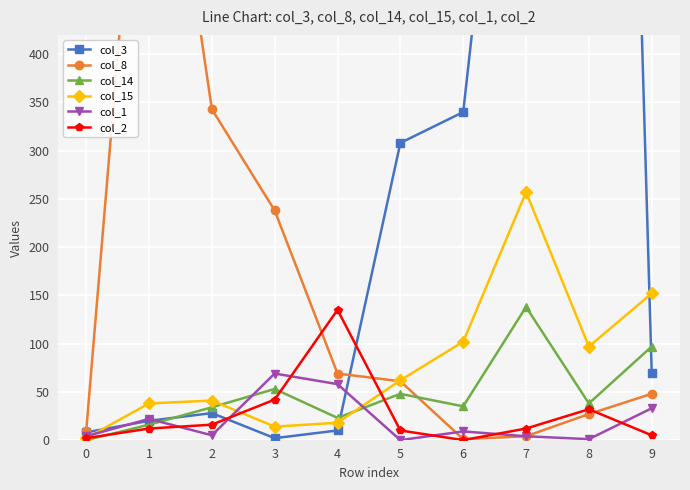

Is the value of col_3 at 5 greater than the value of col_1 at 7?

Yes